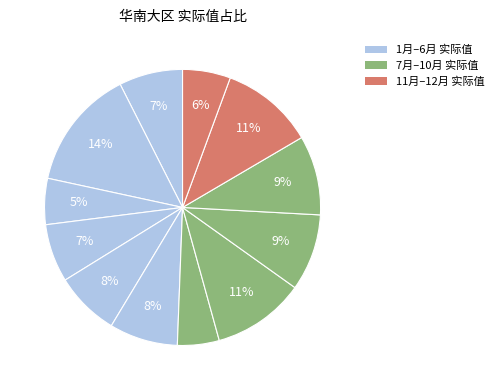

How many slices are in this pie chart?

12